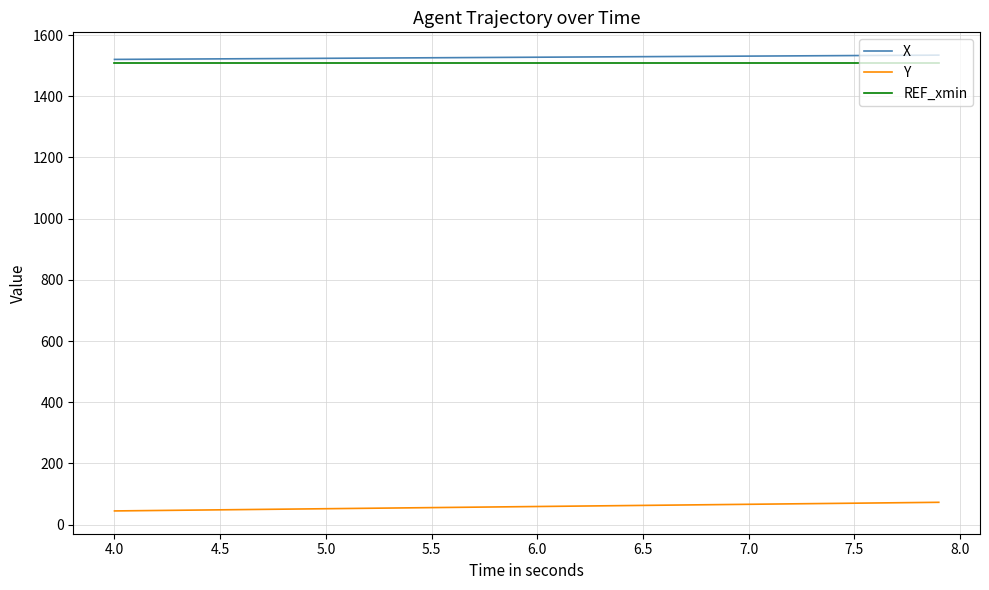

True or false: X and Y intersect in this chart.

False